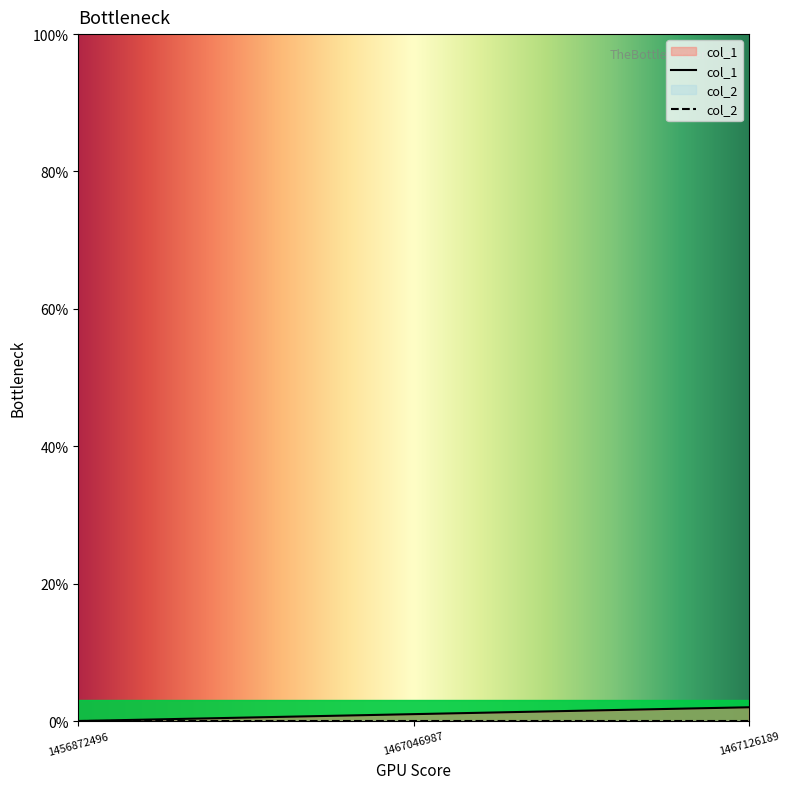

How many categories are shown in the chart?

3